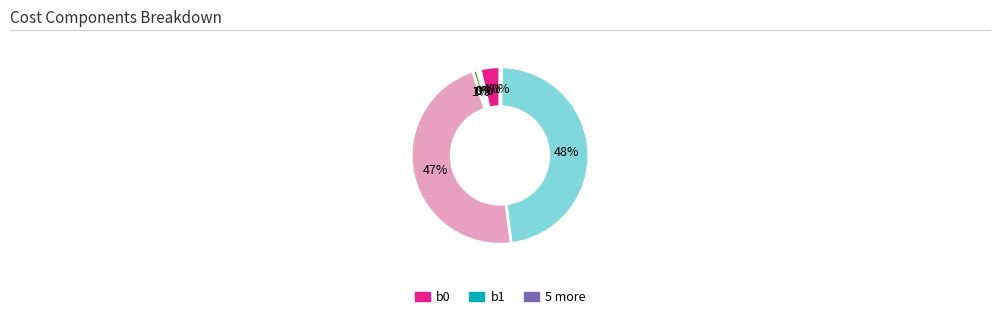

To the nearest percent, what is the average slice percentage?

14%